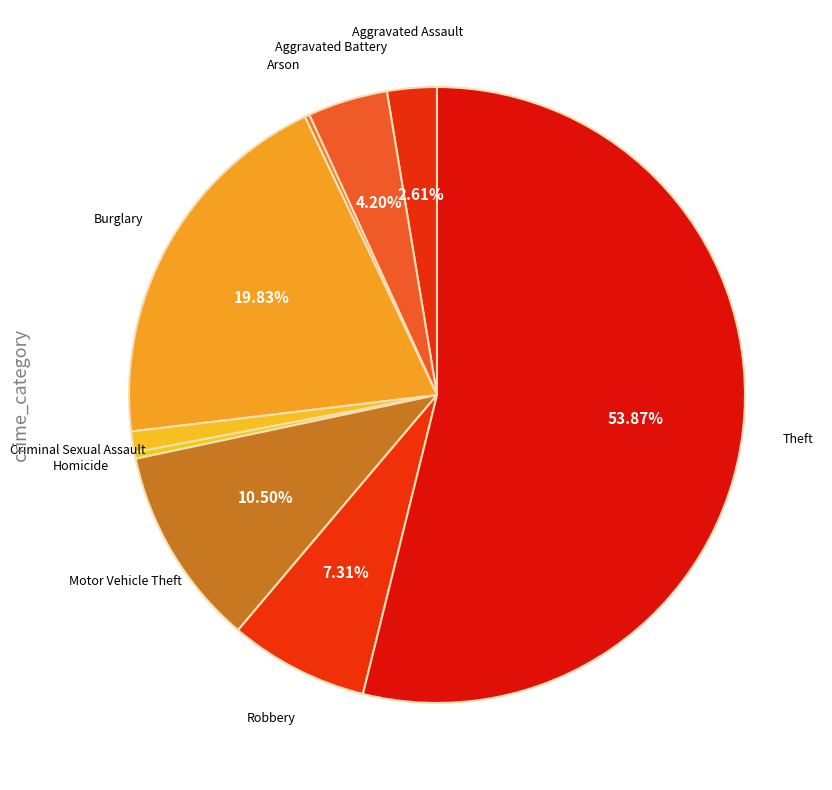

Do Aggravated Assault and Aggravated Battery together represent more than half of the pie?

No